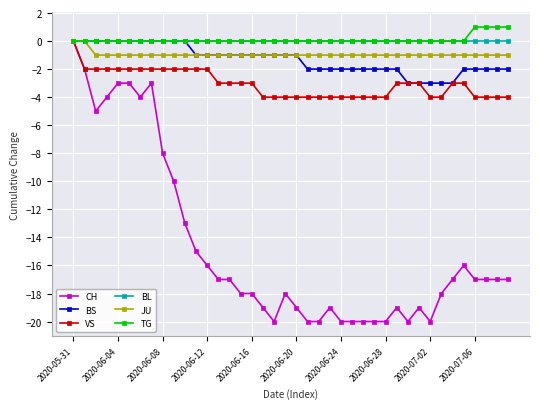

What is the value of the VS point at the 8th from the left?

-2